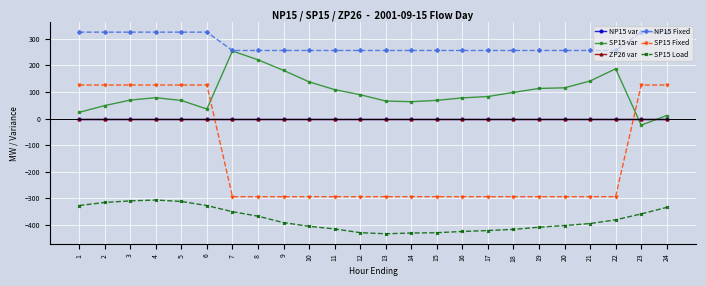

What is the minimum value for NP15 Fixed?

256.0